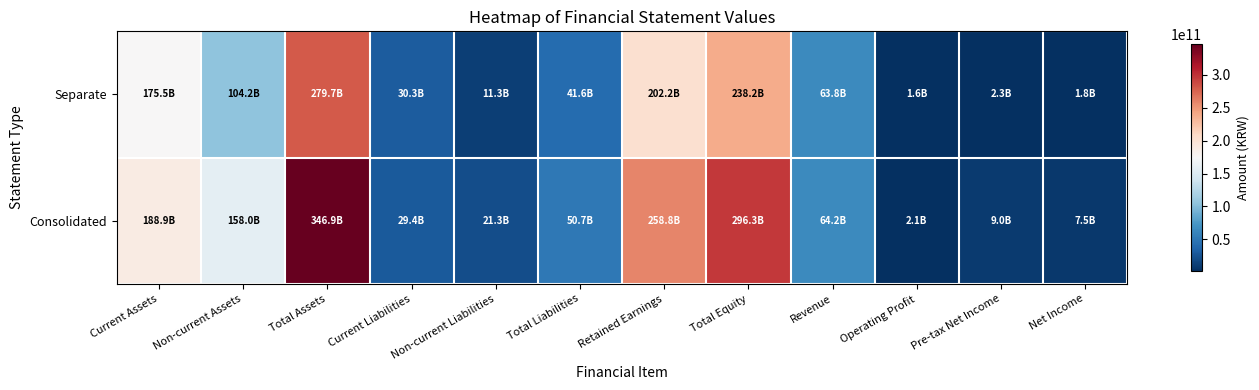

What is the spread (max minus min) of values at Total Equity?

58132826907